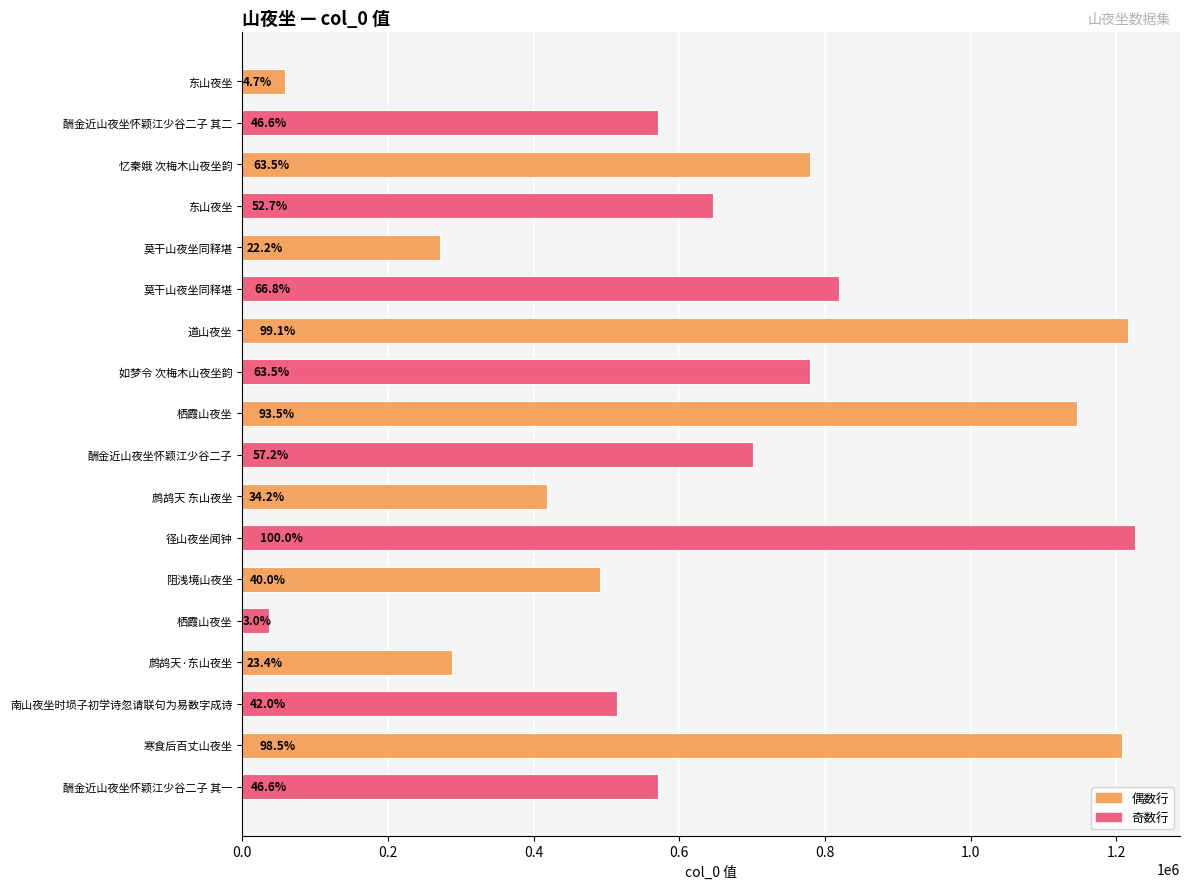

Does the chart contain any negative values?

No